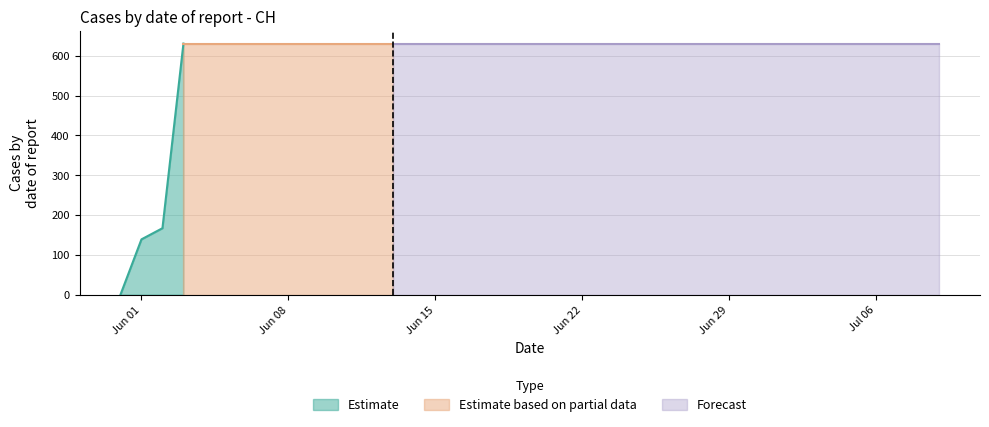

Reading right to left, list all the values displayed in this chart.

2020-07-09=631	2020-07-08=631	2020-07-07=631	2020-07-06=631	2020-07-05=631	2020-07-04=631	2020-07-03=631	2020-07-02=631	2020-07-01=631	2020-06-30=631	2020-06-29=631	2020-06-28=631	2020-06-27=631	2020-06-26=631	2020-06-25=631	2020-06-24=631	2020-06-23=631	2020-06-22=631	2020-06-21=631	2020-06-20=631	2020-06-19=631	2020-06-18=631	2020-06-17=631	2020-06-16=631	2020-06-15=631	2020-06-14=631	2020-06-13=631	2020-06-12=631	2020-06-11=631	2020-06-10=631	2020-06-09=631	2020-06-08=631	2020-06-07=631	2020-06-06=631	2020-06-05=631	2020-06-04=631	2020-06-03=631	2020-06-02=167	2020-06-01=139	2020-05-31=0